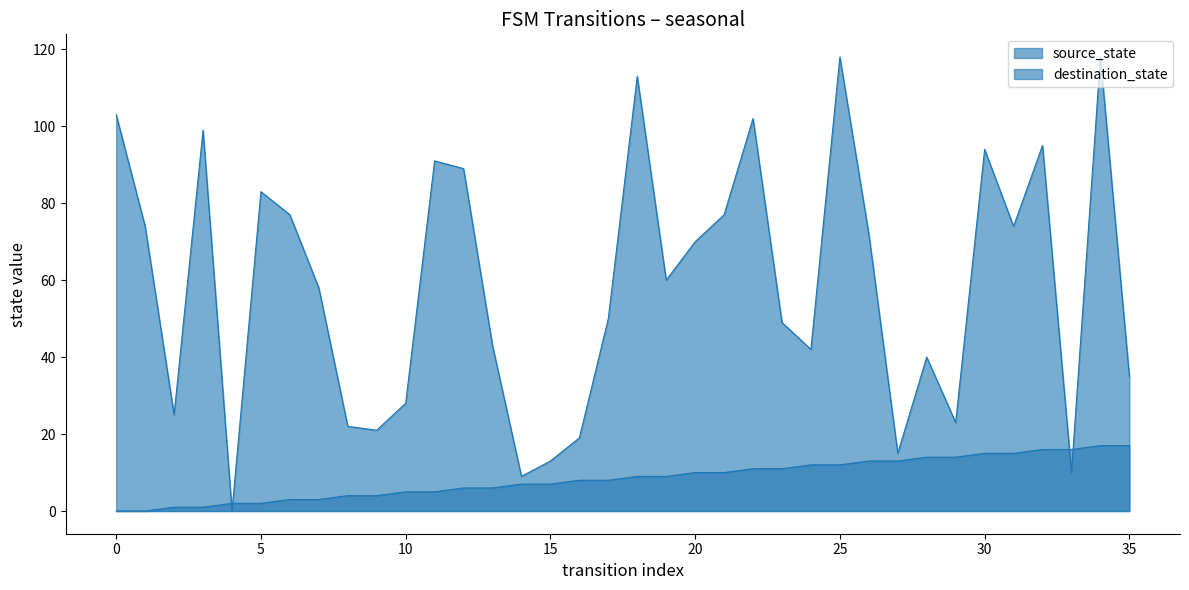

What is the approximate value of destination_state at 13, to the nearest 50?

50